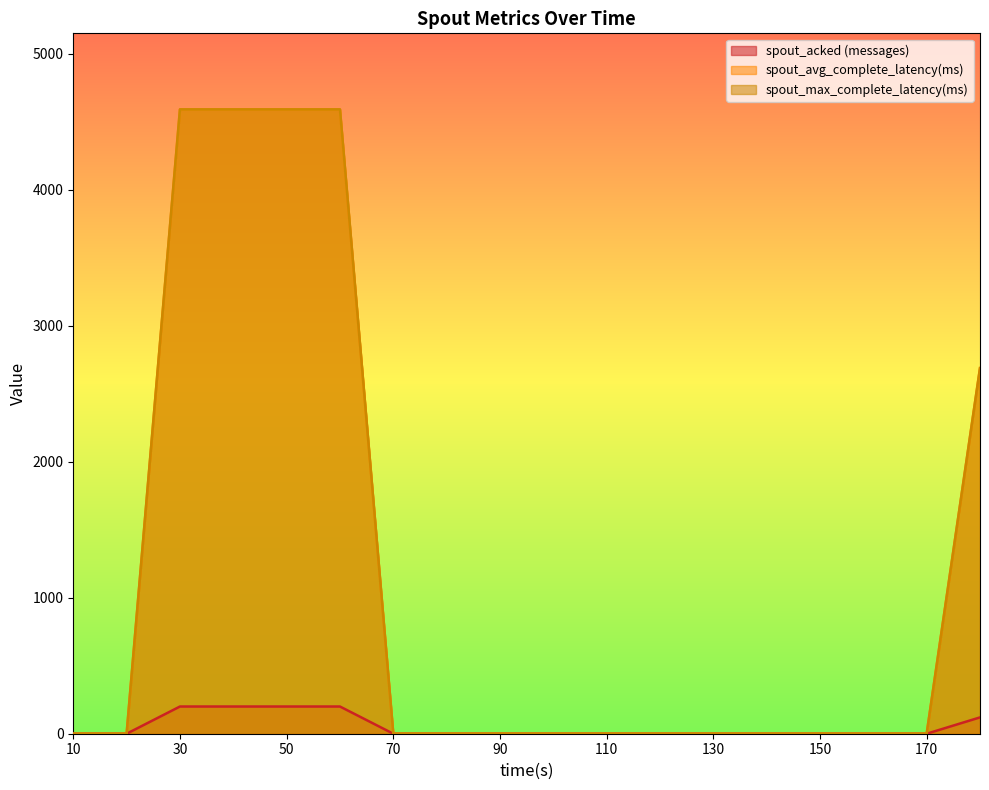

Where is spout_acked (messages) nearest to the value 100?

180